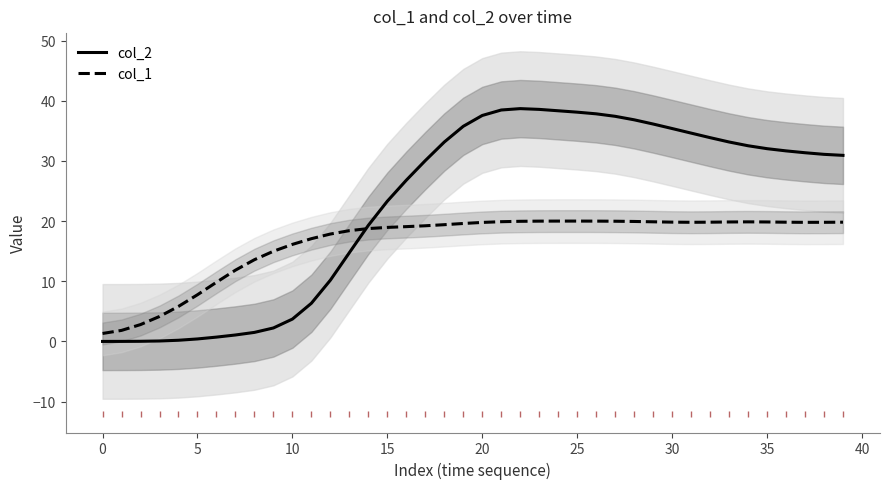

The col_1 series shows 19.8 at 38. True or false?

True